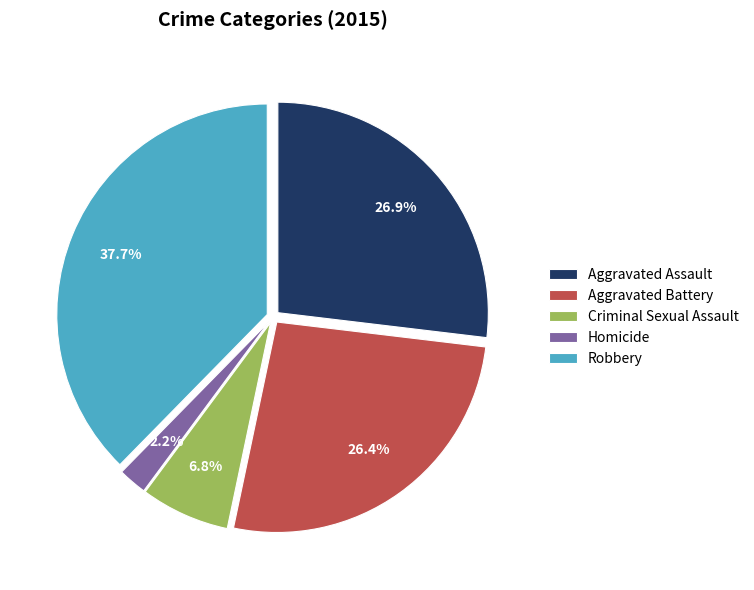

What portion of the pie excludes Criminal Sexual Assault?

93.2%